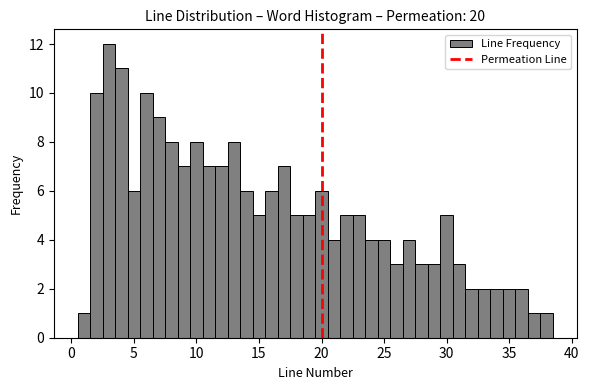

Around what value on the x-axis is the tallest bar? Give the approximate position of its centre, as read against the axis.

3.0